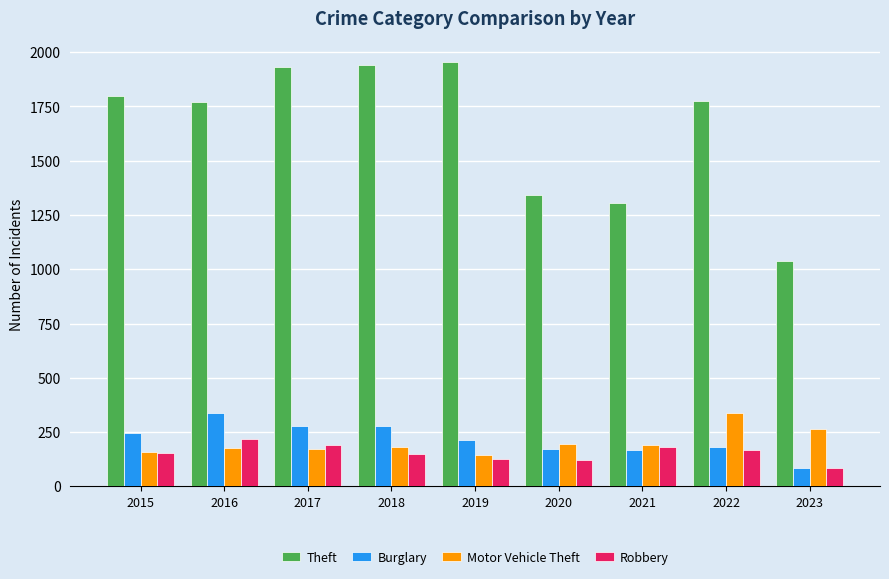

What is the value of the Theft bar at the 6th from the left?

1340